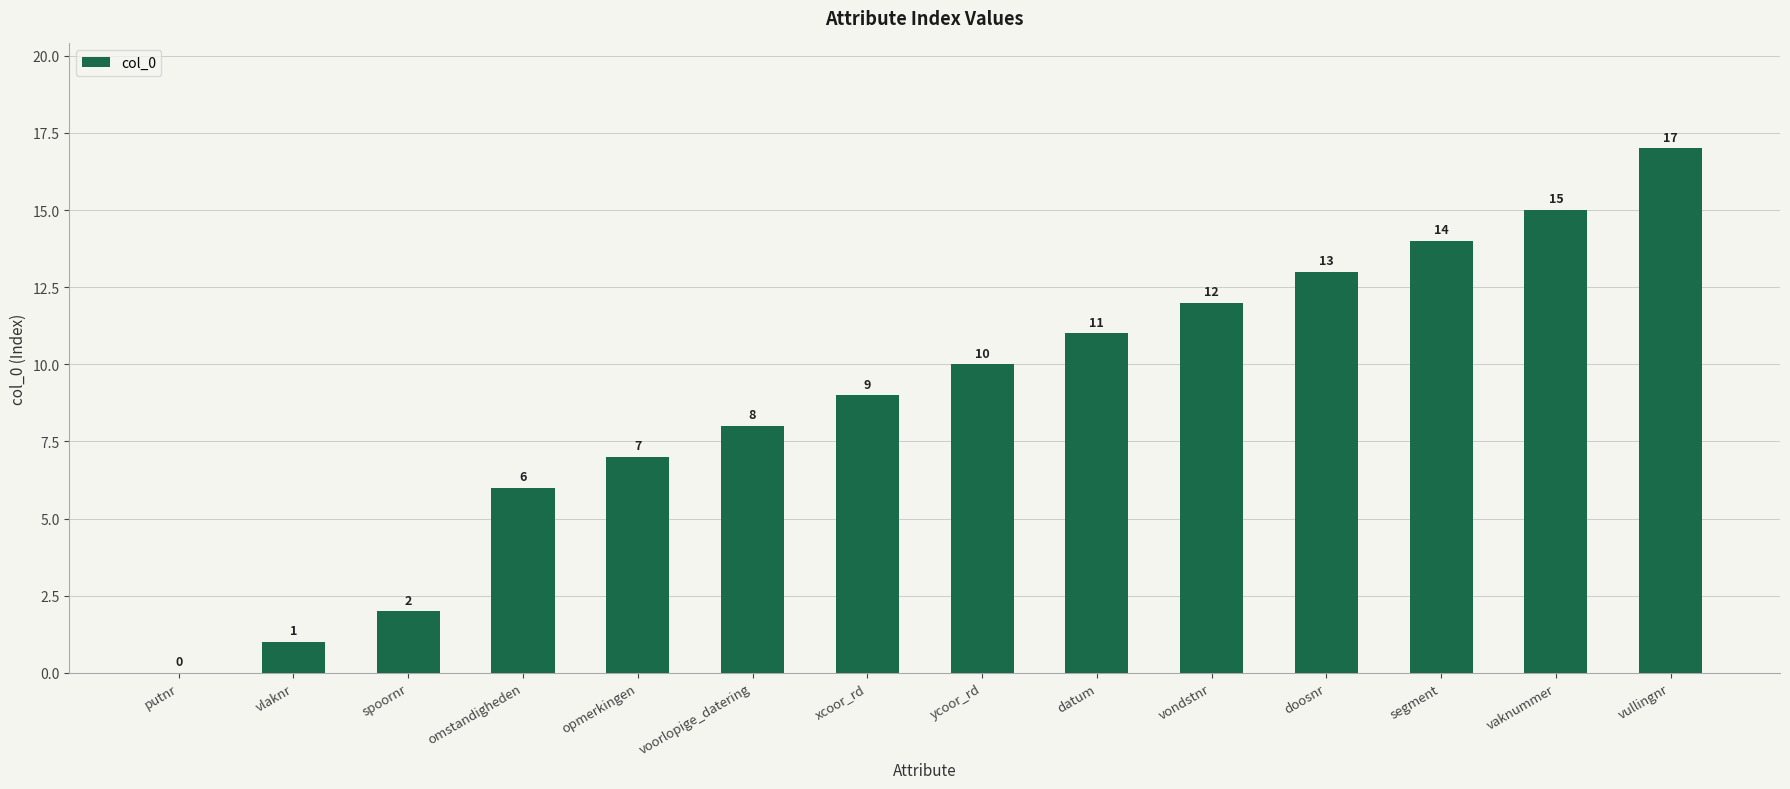

What is the sum of all values?

125